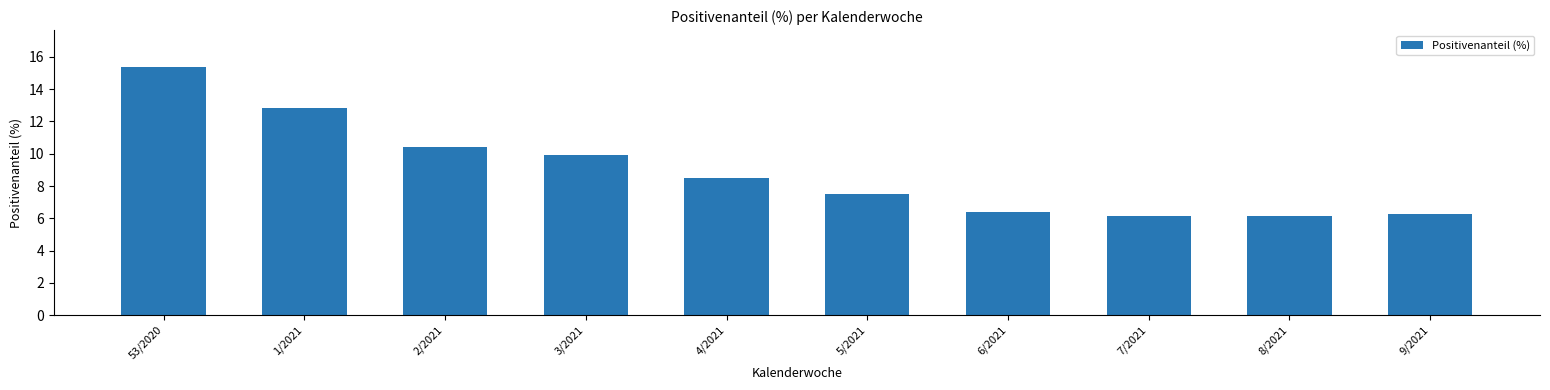

What is the label of the 10th bar from the left?

9/2021